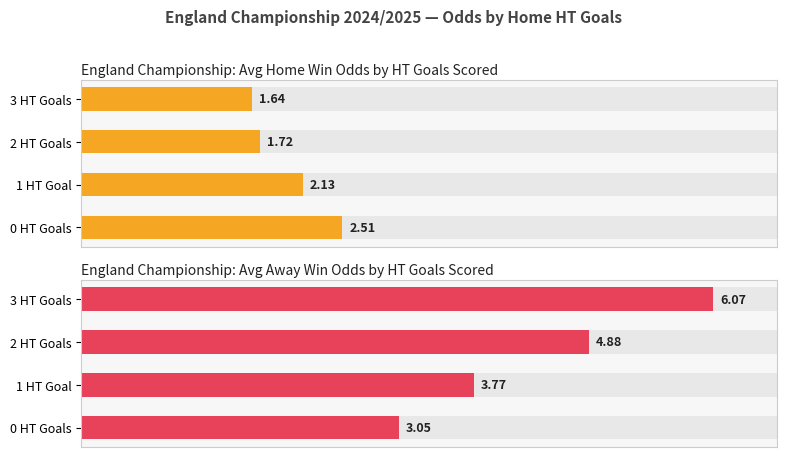

What is the maximum value for Avg Home Win Odds (Odd_H_FT)?

2.5